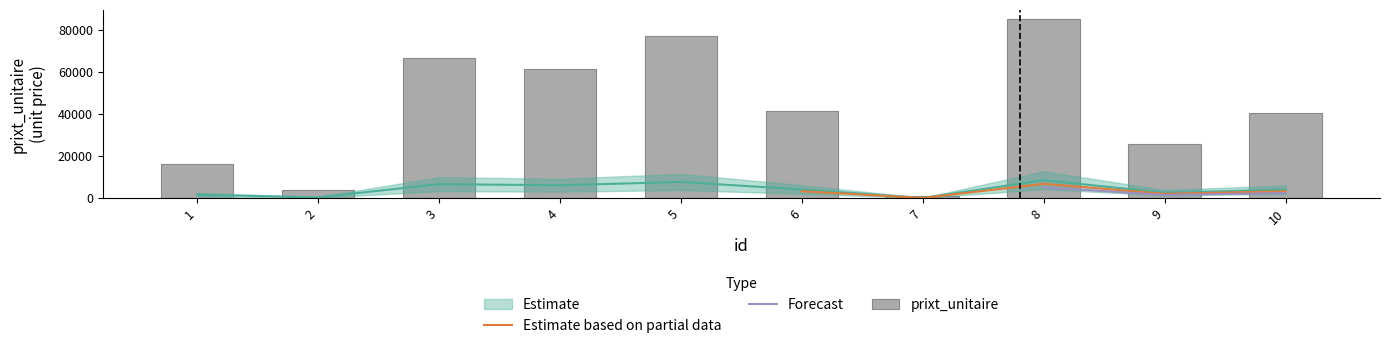

Does the chart contain stacked bars?

No